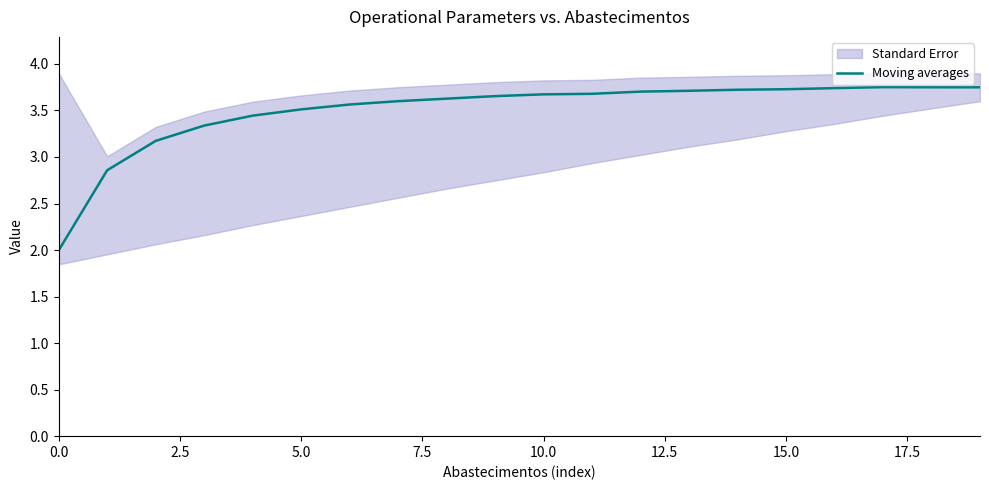

How many interior local peaks (higher than both neighbors) does the data have?

1